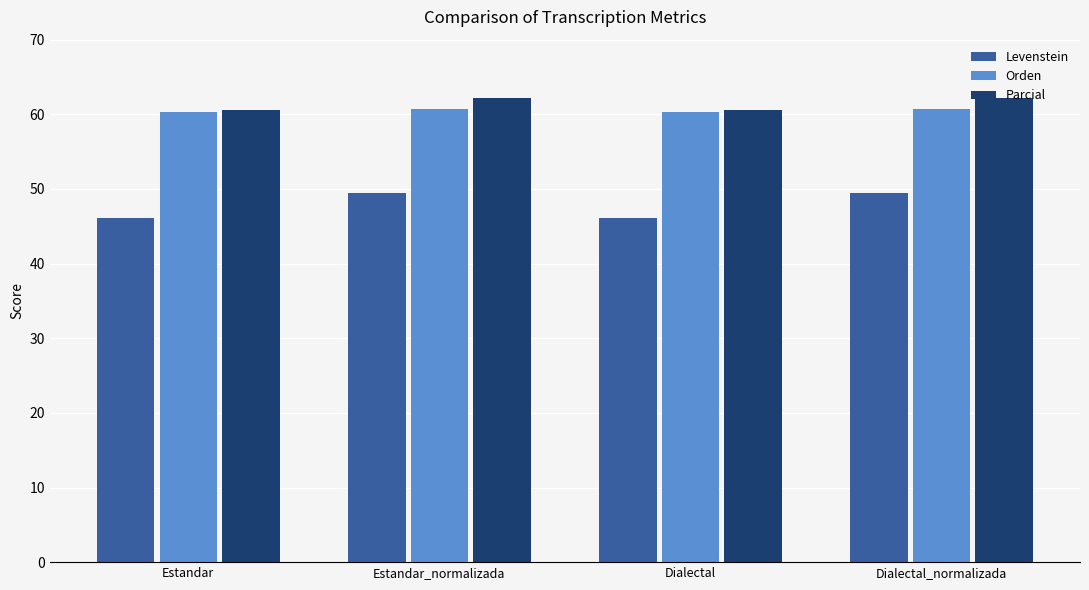

Reading left to right, transcribe all the data shown in this chart.

Levenstein: 46.2	49.5	46.2	49.5
Orden: 60.3	60.6	60.3	60.6
Parcial: 60.6	62.2	60.6	62.2